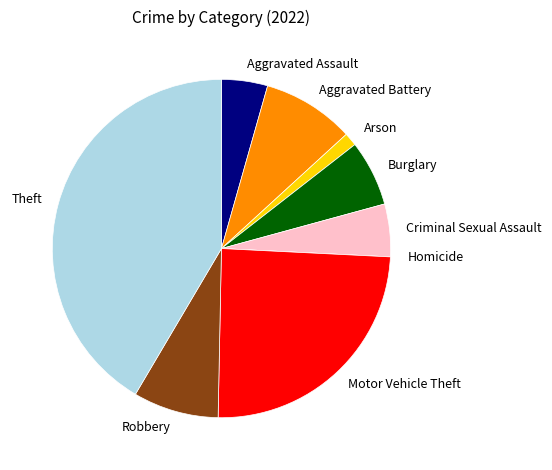

Combined, do Motor Vehicle Theft and Theft account for over 50%?

Yes